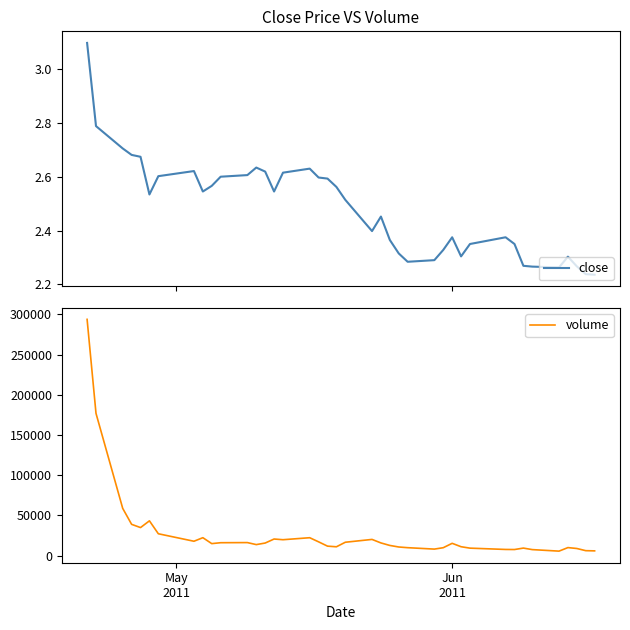

How many close values are between 2 and 3?

39